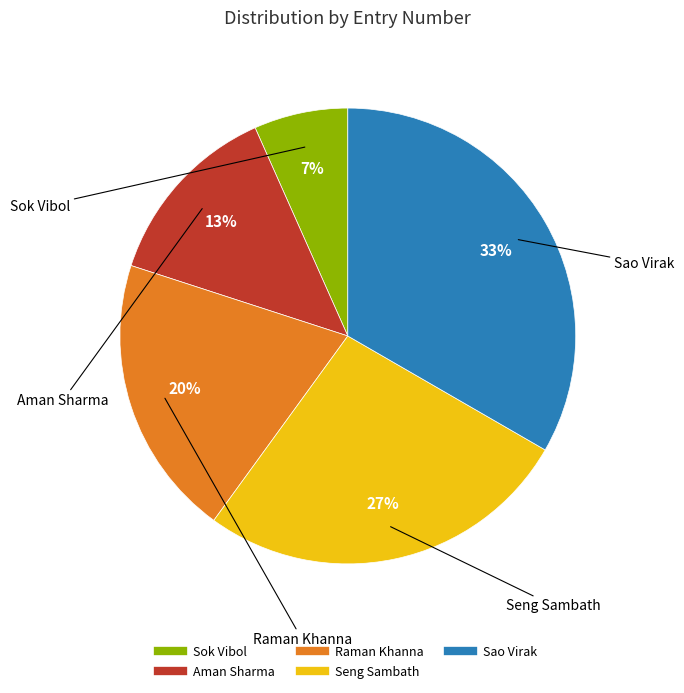

True or false: Seng Sambath accounts for 27% of the total.

True